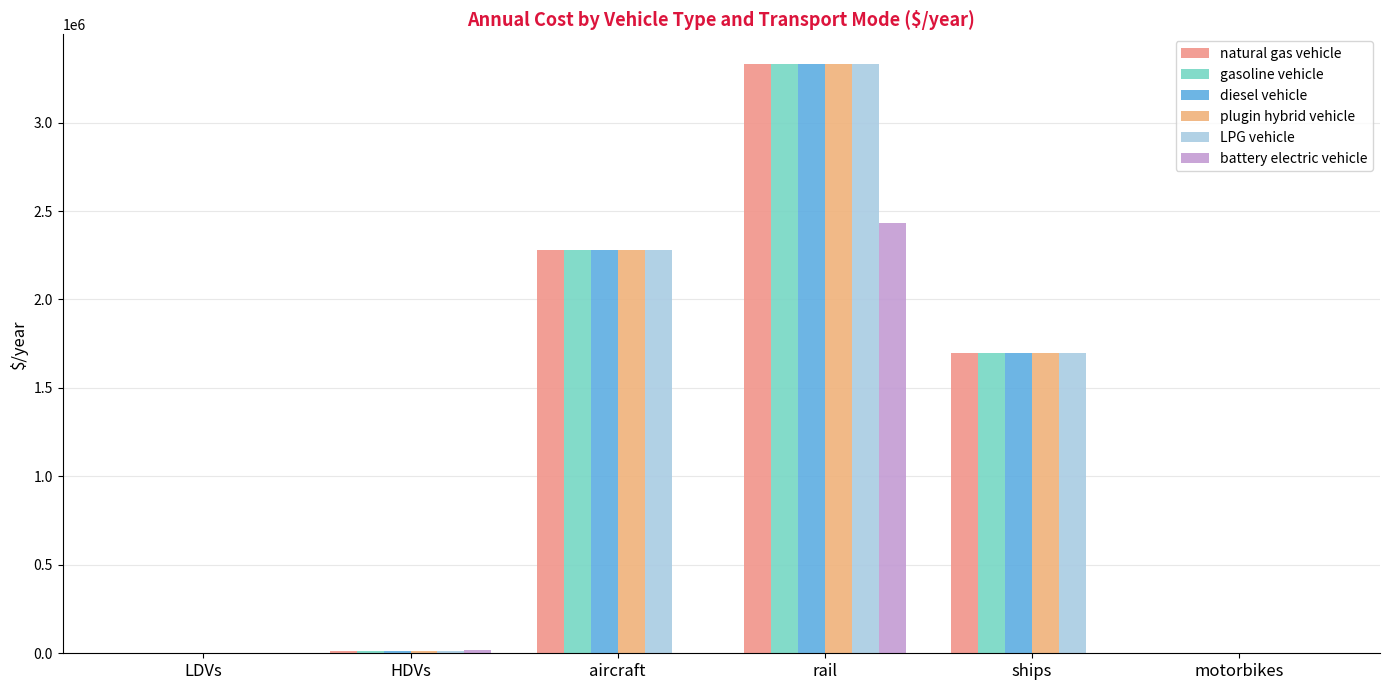

The battery electric vehicle series shows -1507741.5 at ships. True or false?

False